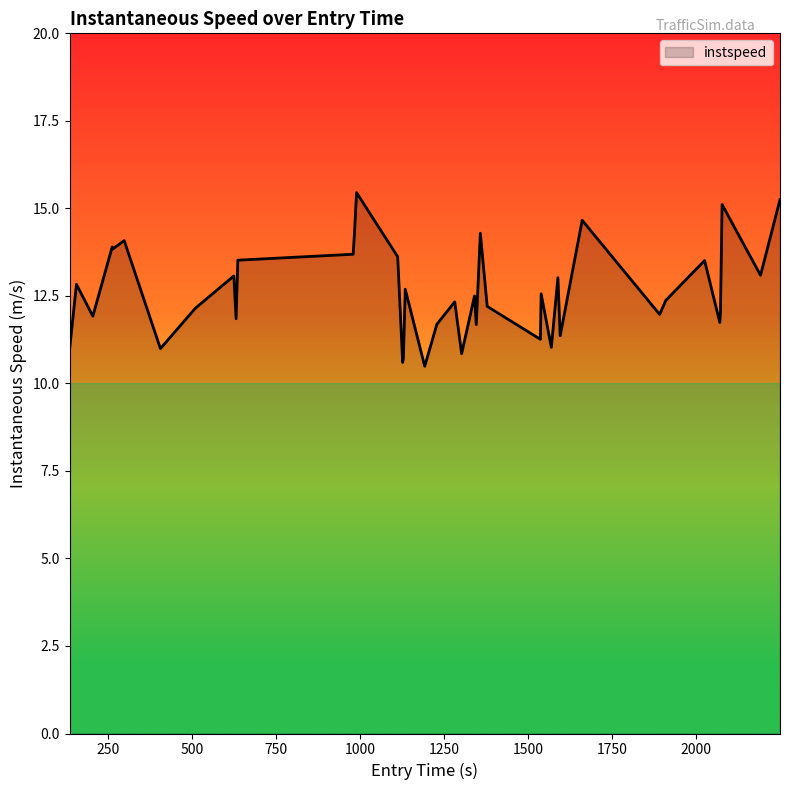

What is the sum of all values?

505.2